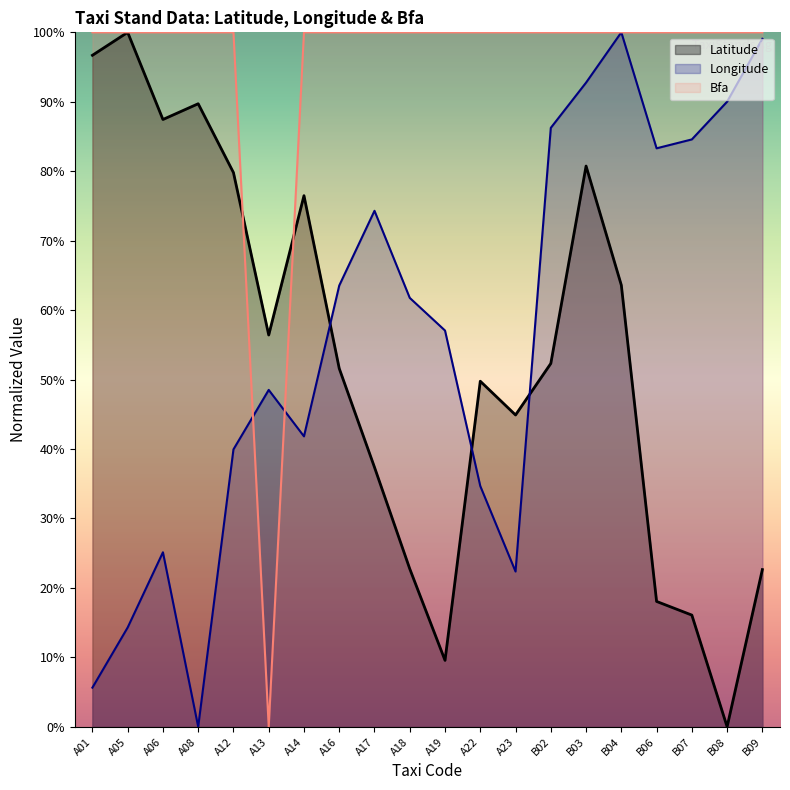

What is the sum of all Bfa values?

19.0